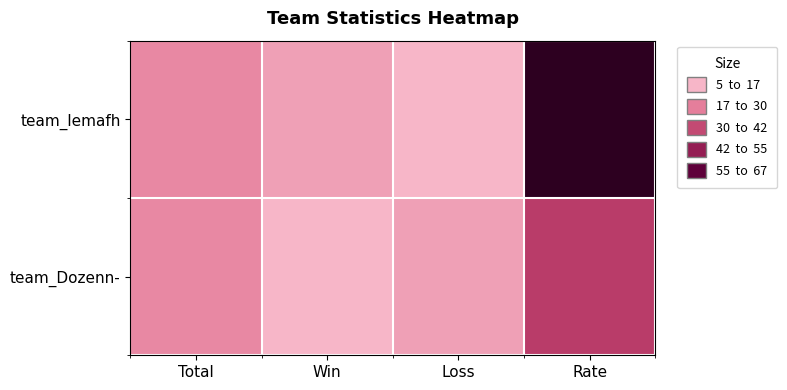

Reading left to right, list all the values displayed in this chart.

team_lemafh: Total=15	Win=10	Loss=5	Rate=67
team_Dozenn-: Total=15	Win=5	Loss=10	Rate=33